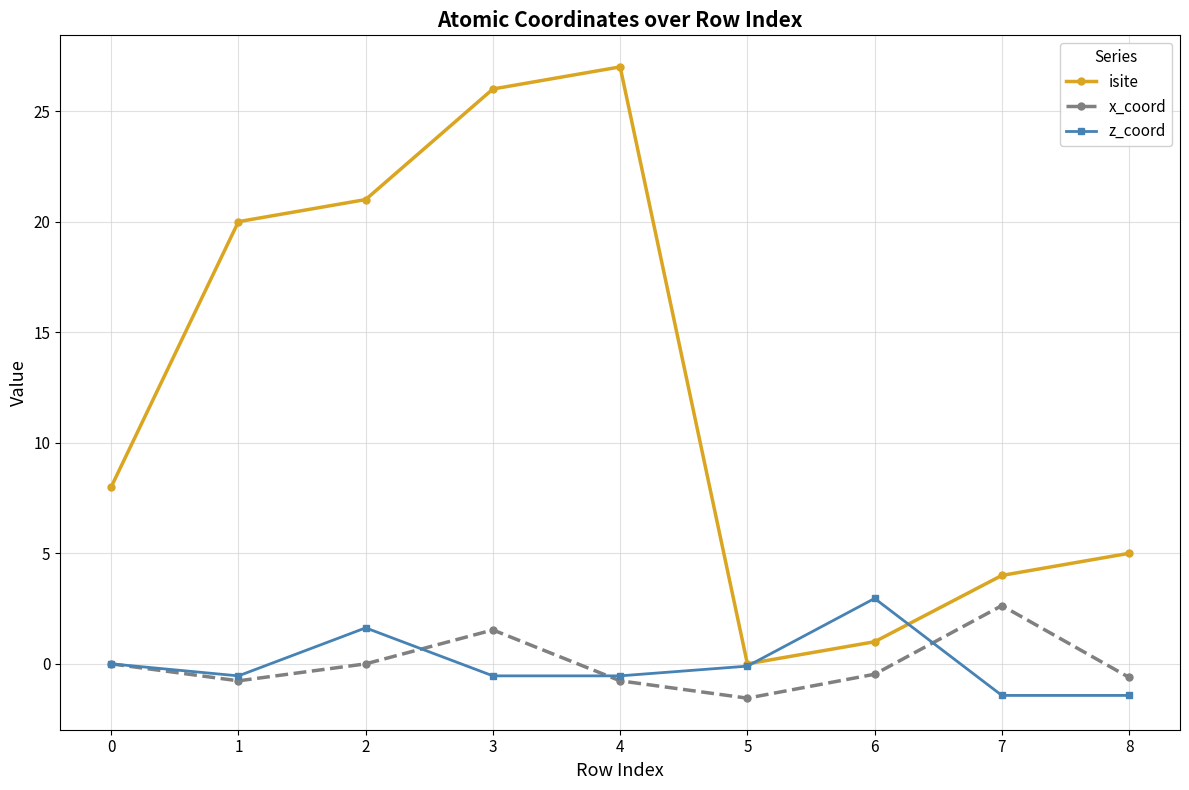

True or false: x_coord and isite cross at least once.

False